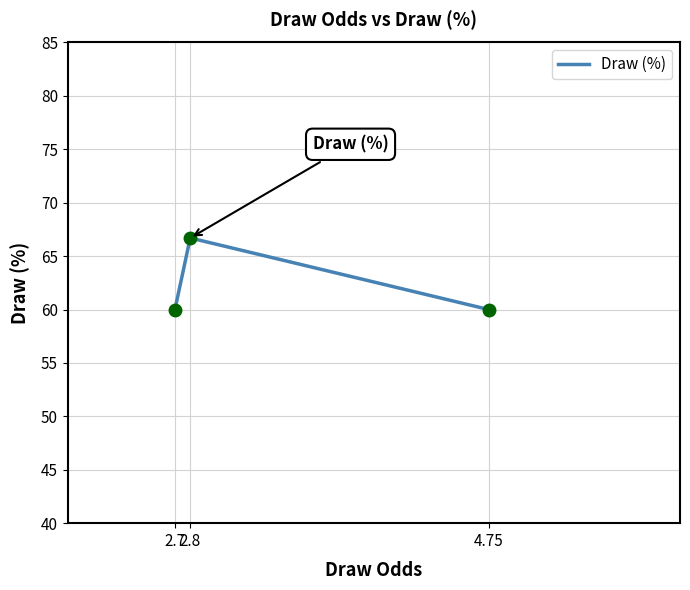

True or false: the data shows 34.7 at 4.75.

False